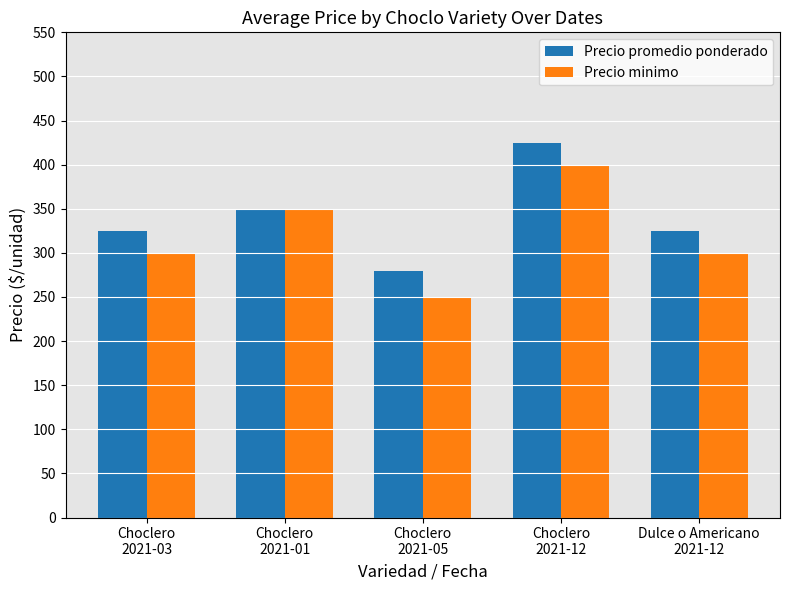

At which label does Precio promedio ponderado reach its peak?

Choclero
2021-12